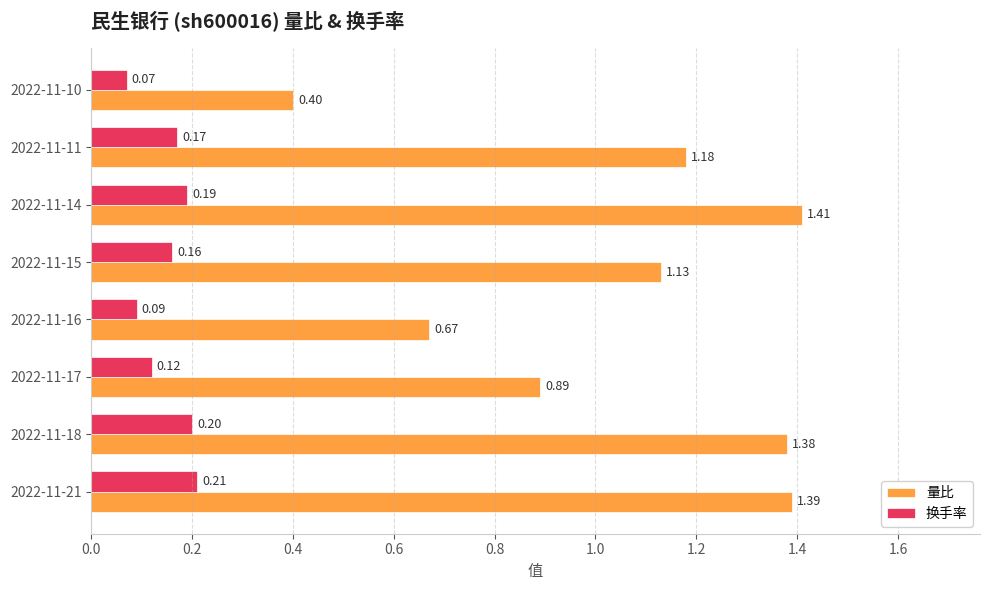

Between 2022-11-21 and 2022-11-11, which series saw the biggest shift?

量比